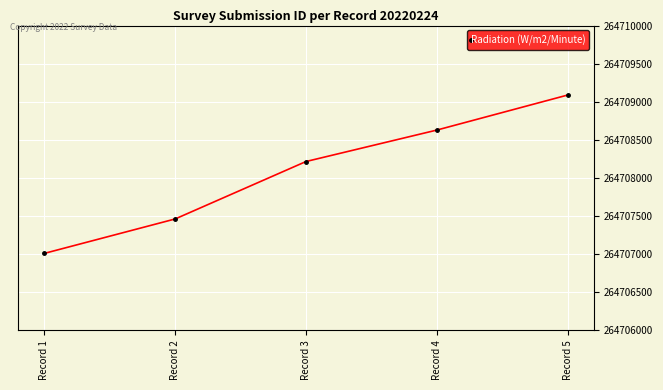

True or false: the data shows 264707462 at Record 2.

True